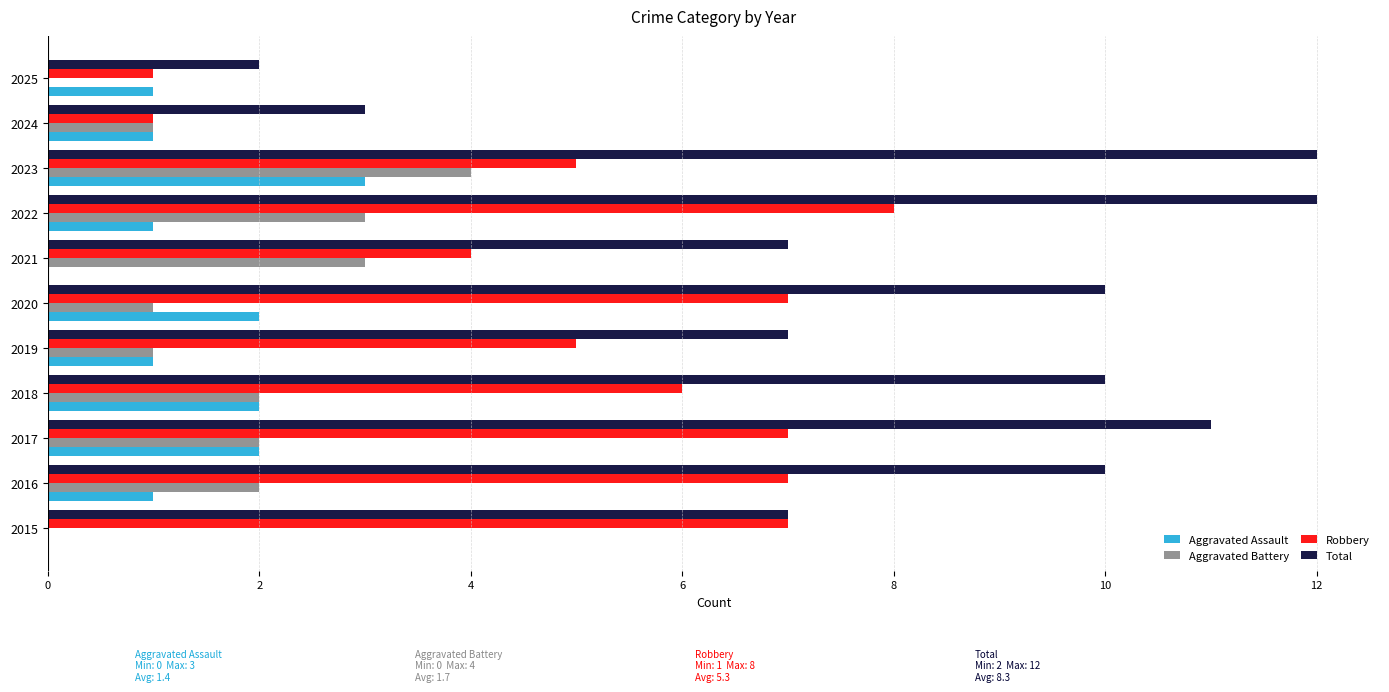

How many distinct data groups are displayed?

4